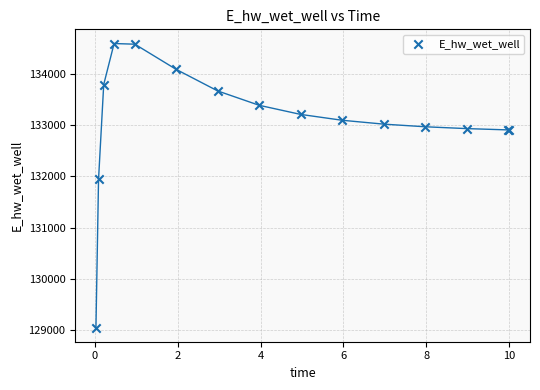

What Y value in the scatter plot is closest to 131819?

131939.5